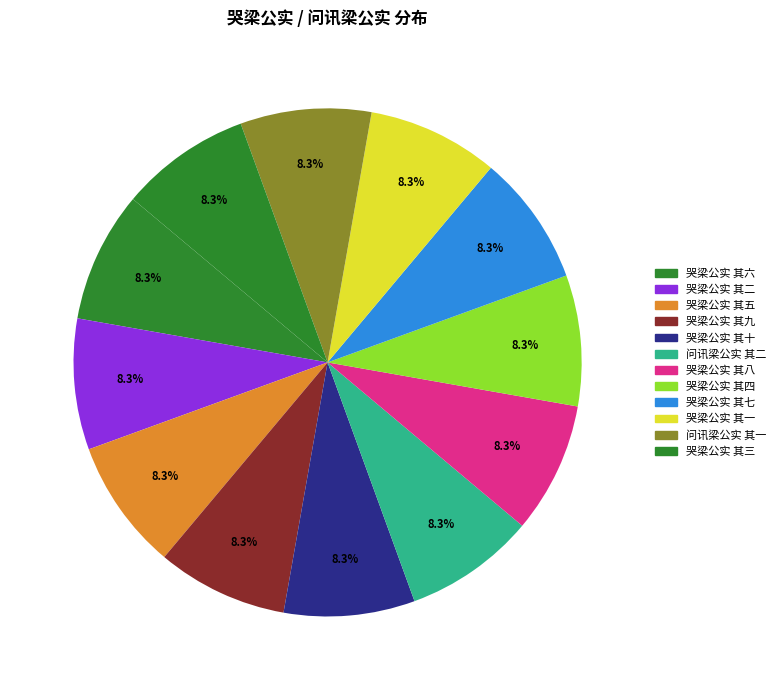

What percentage is NOT represented by 哭梁公实 其一?

91.7%